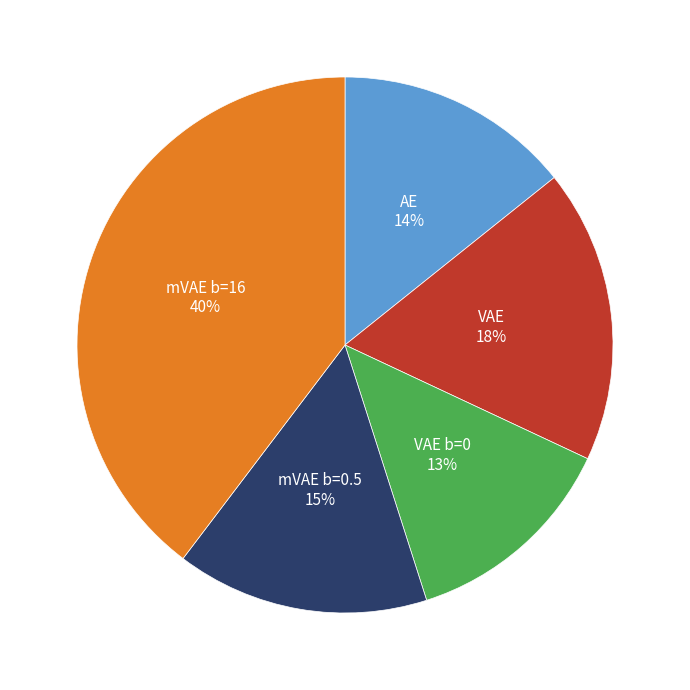

Which has a higher value, VAE or mVAE b=0.5?

VAE